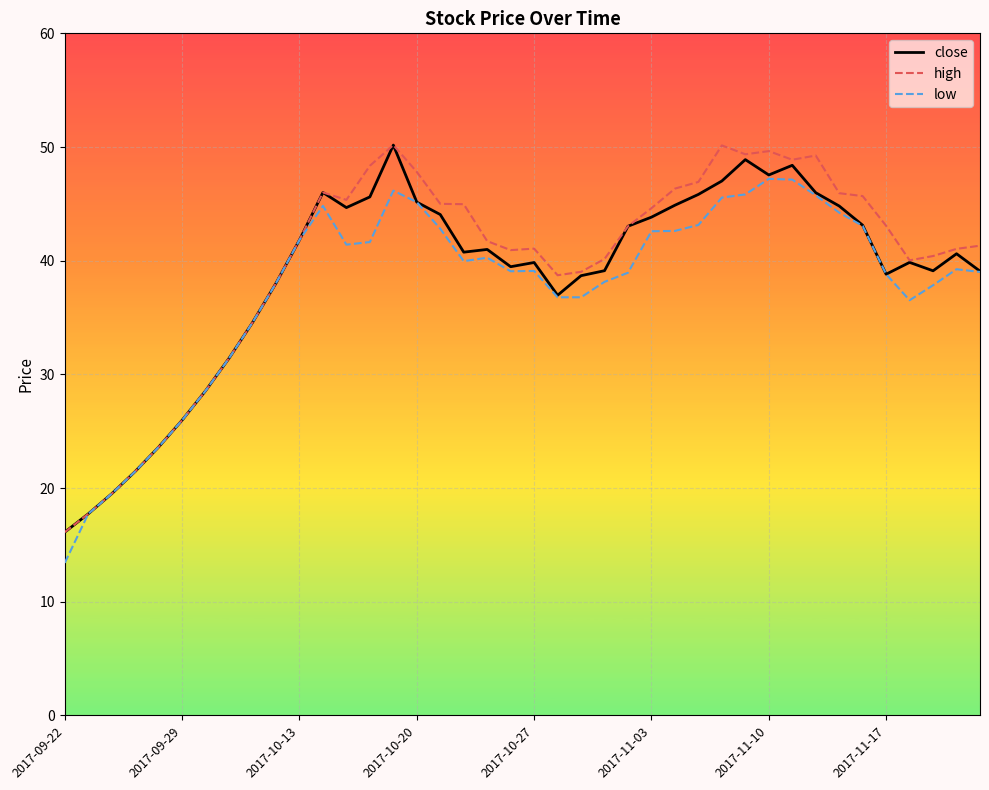

What is the highest value of the low series?

47.2